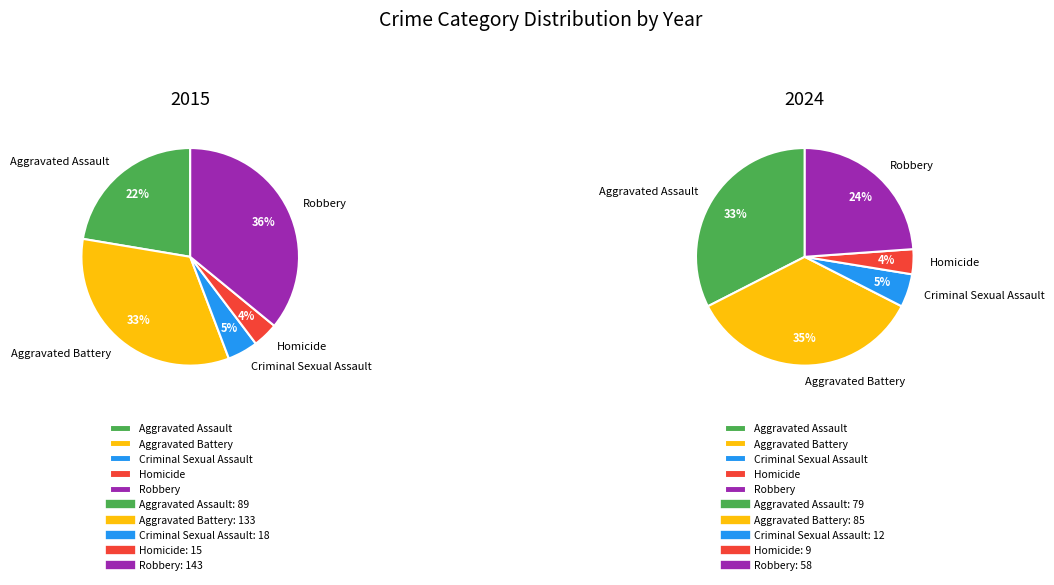

Which series has the largest range (max minus min)?

2015